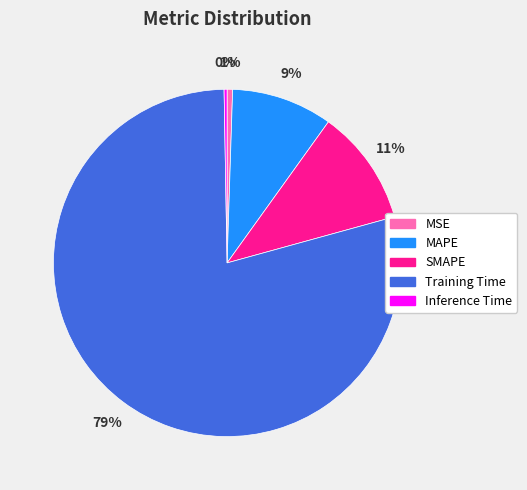

What percentage is the MAPE slice, to the nearest percent?

9%